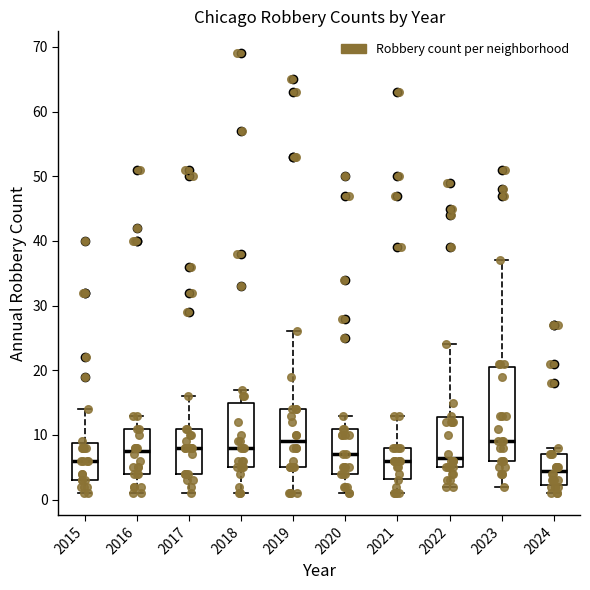

Reading left to right, transcribe this box plot: for each box, give where its median line is, the range the box spans, and where its two whiskers end, as read against the y-axis. The values are not printed on the chart, so give them approximately, as read against the axis.

2015: median 6, box 3 to 9, whiskers 1 to 14
2016: median 8, box 4 to 11, whiskers 1 to 13
2017: median 8, box 4 to 11, whiskers 1 to 16
2018: median 8, box 5 to 15, whiskers 1 to 17
2019: median 9, box 5 to 14, whiskers 1 to 26
2020: median 7, box 4 to 11, whiskers 1 to 13
2021: median 6, box 3 to 8, whiskers 1 to 13
2022: median 7, box 5 to 13, whiskers 2 to 24
2023: median 9, box 6 to 21, whiskers 2 to 37
2024: median 5, box 2 to 7, whiskers 1 to 8